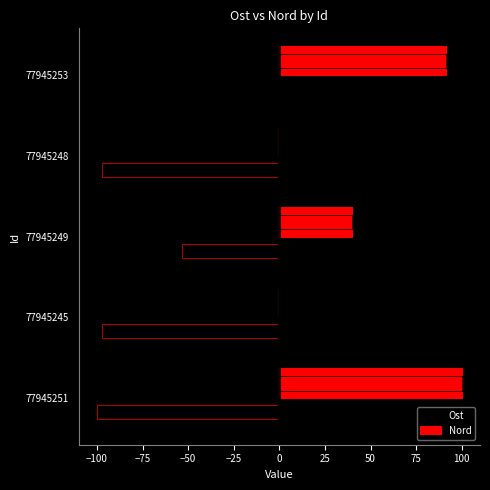

How many series are shown in this chart?

2